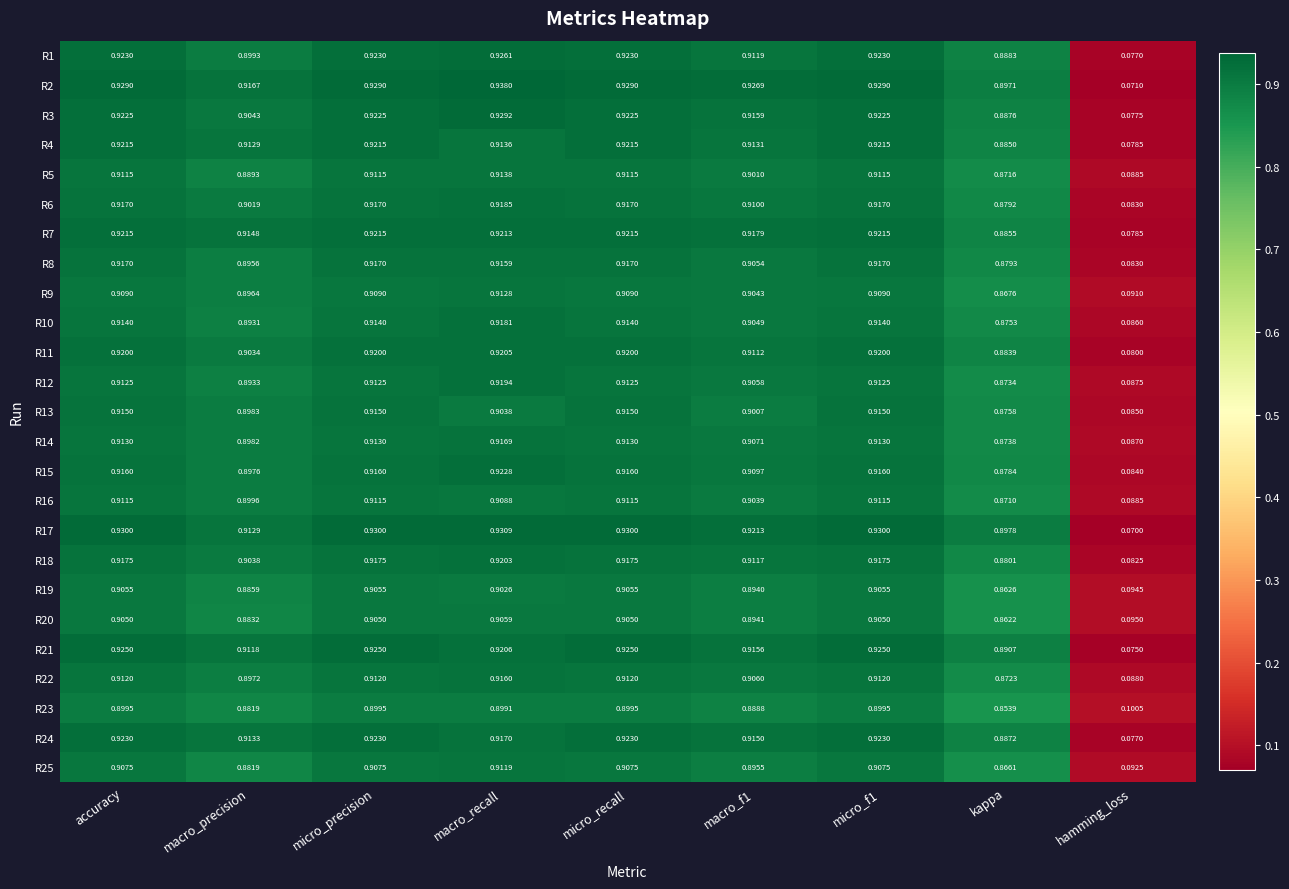

Which series has the largest total across all categories?

R2